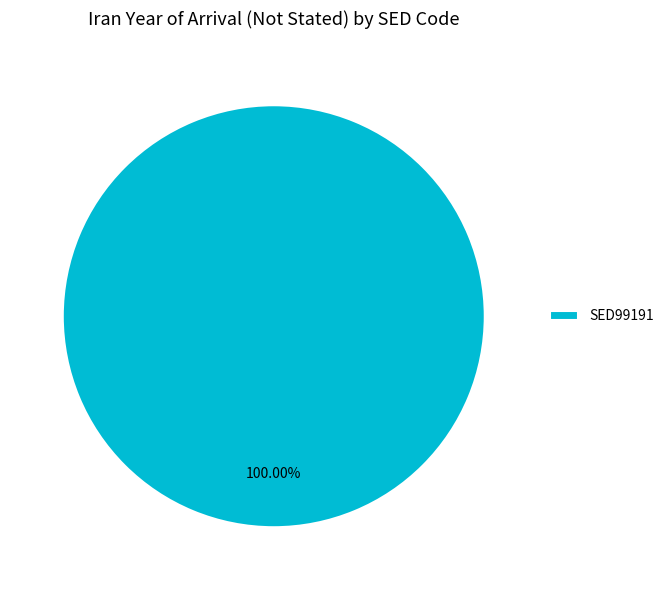

Rank the categories by value from lowest to highest.

SED99191